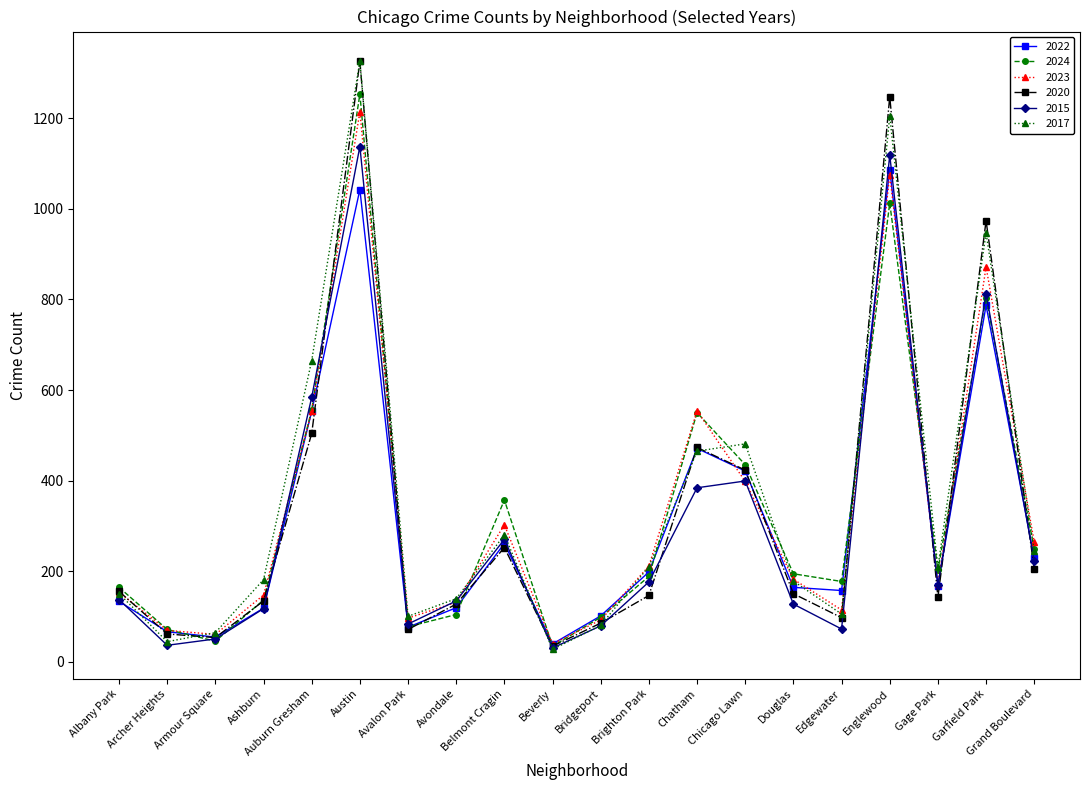

Does the chart have visible grid lines?

No